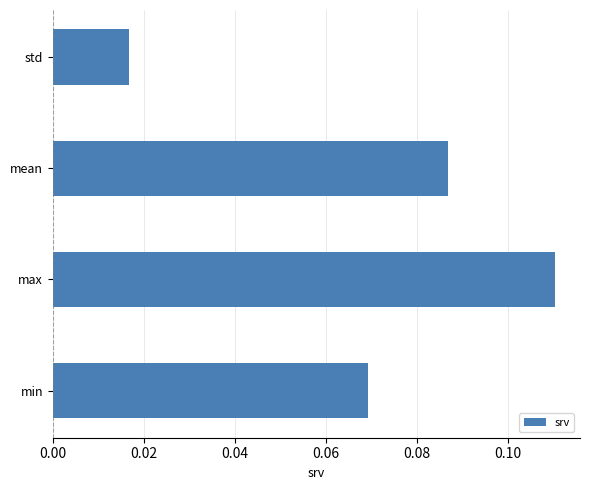

List the labels in order of value, largest first.

max, mean, min, std